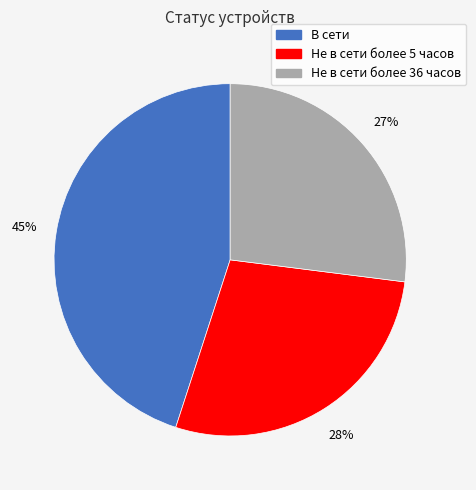

To the nearest percent, what is the difference between the largest and smallest slice percentages?

18%